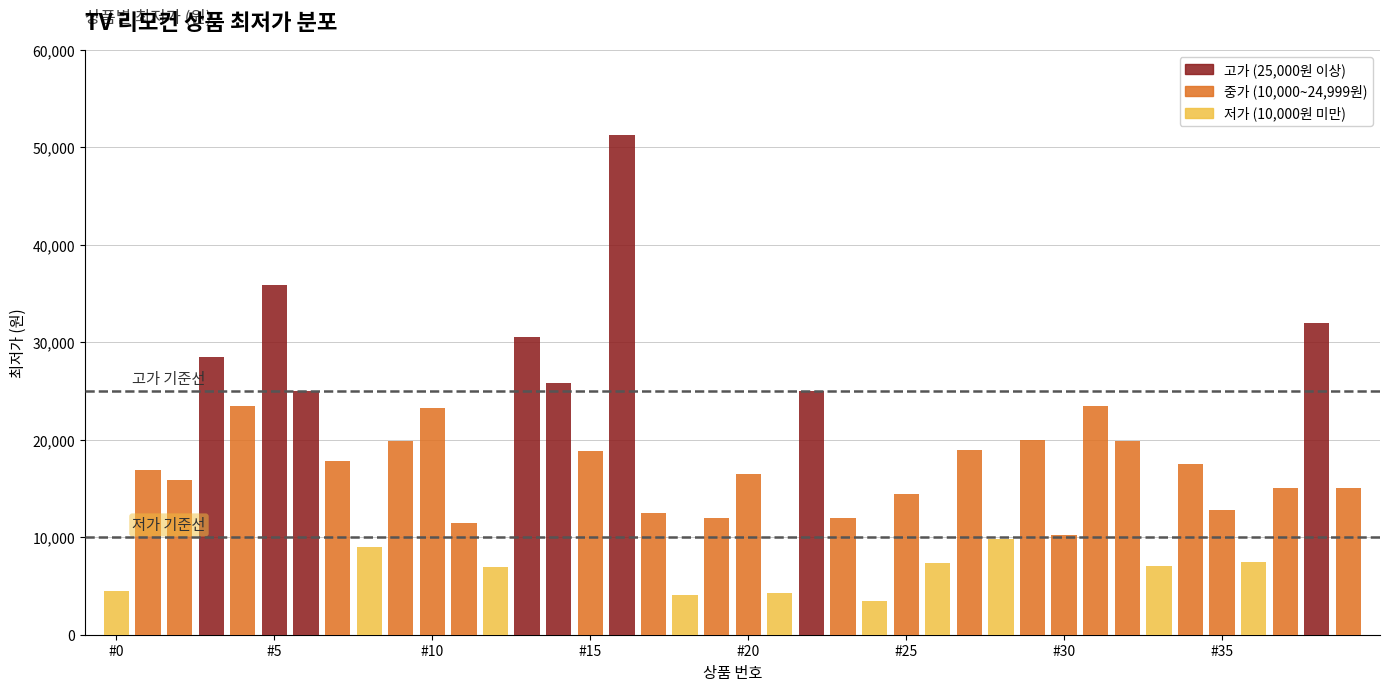

What is the sum of all values?

685733